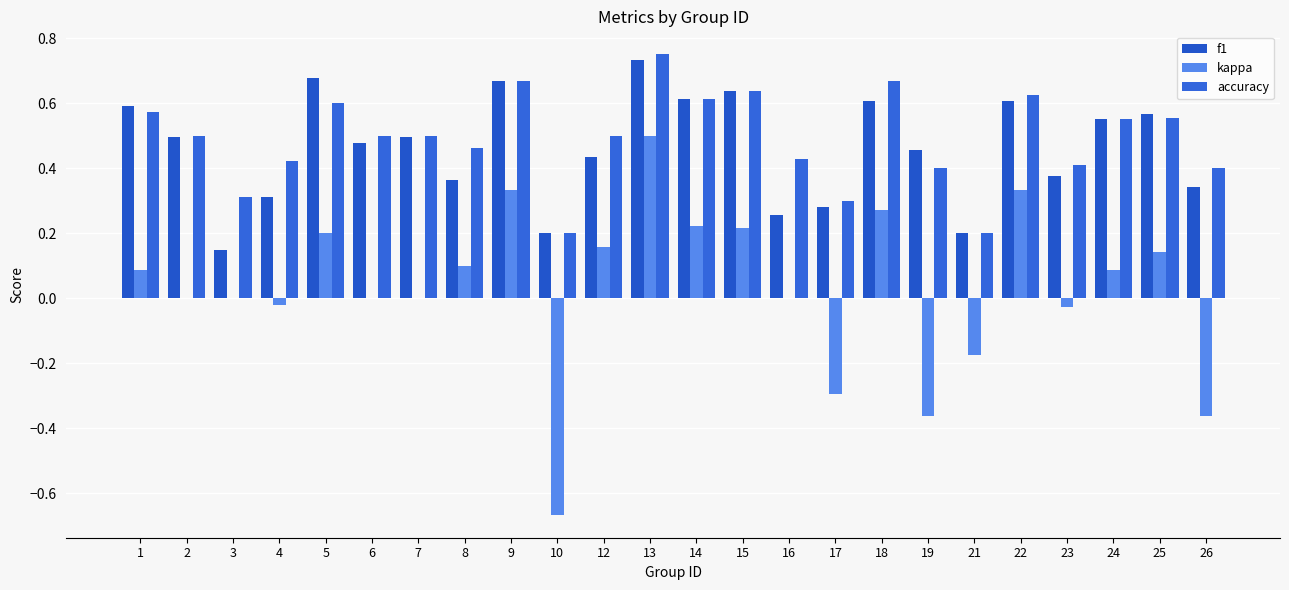

At 10, list the series in order from largest to smallest.

f1, accuracy, kappa